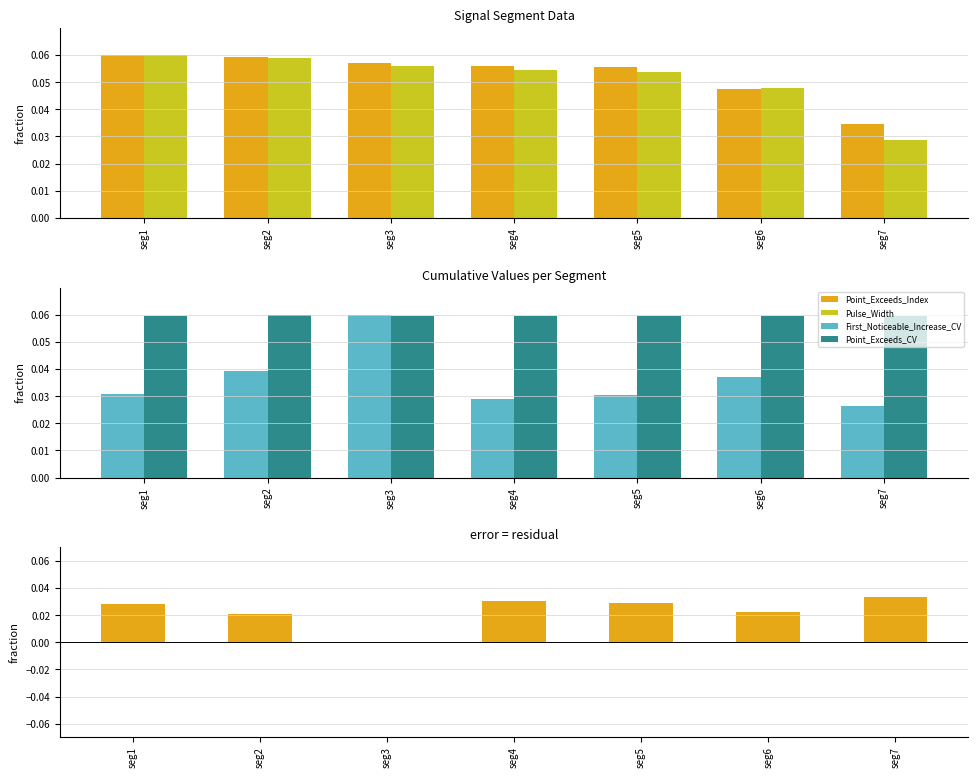

Is it true that Pulse_Width equals 0.0 at seg6?

True